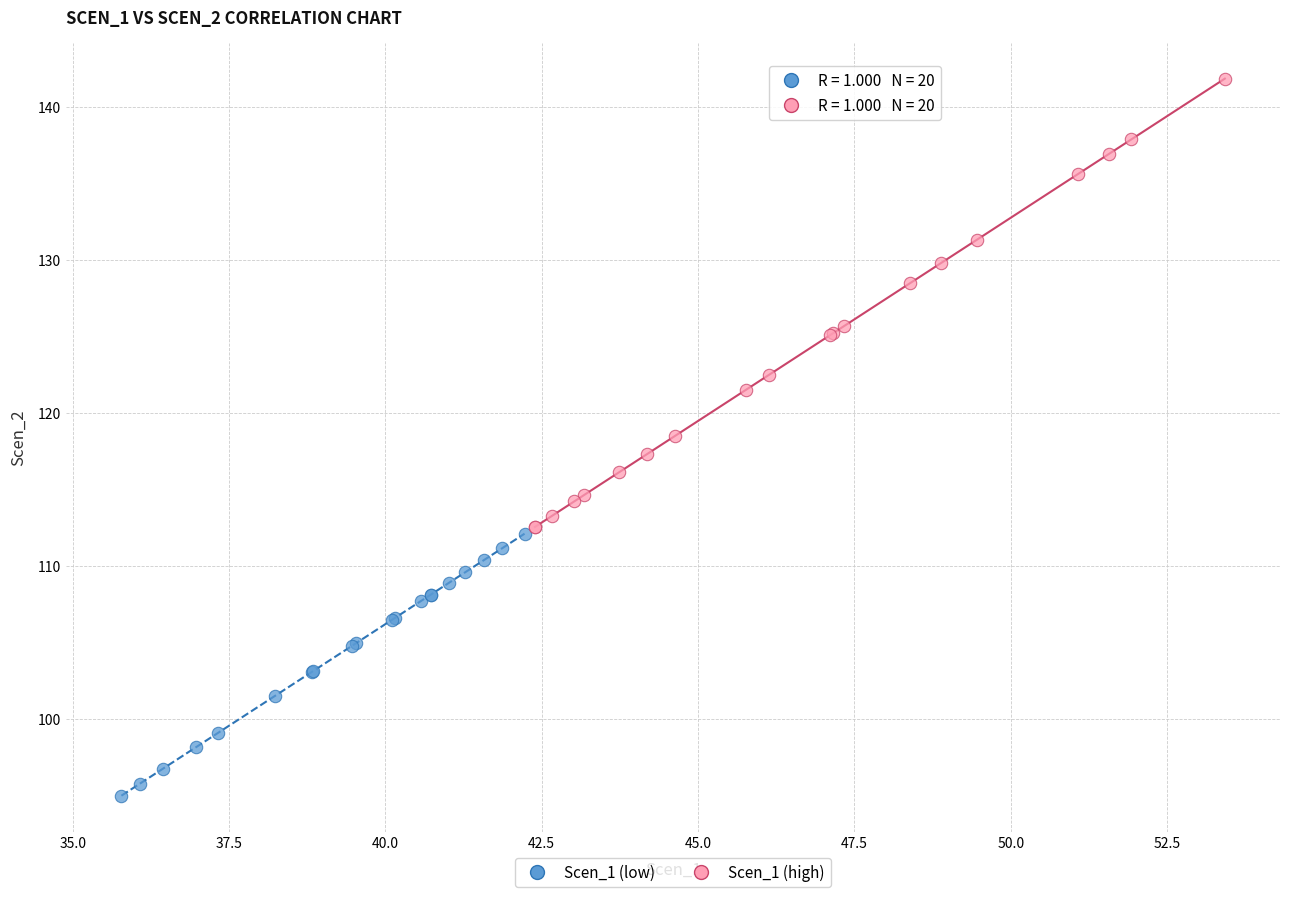

Which series has the largest Y range (max minus min)?

Scen_1 (high)